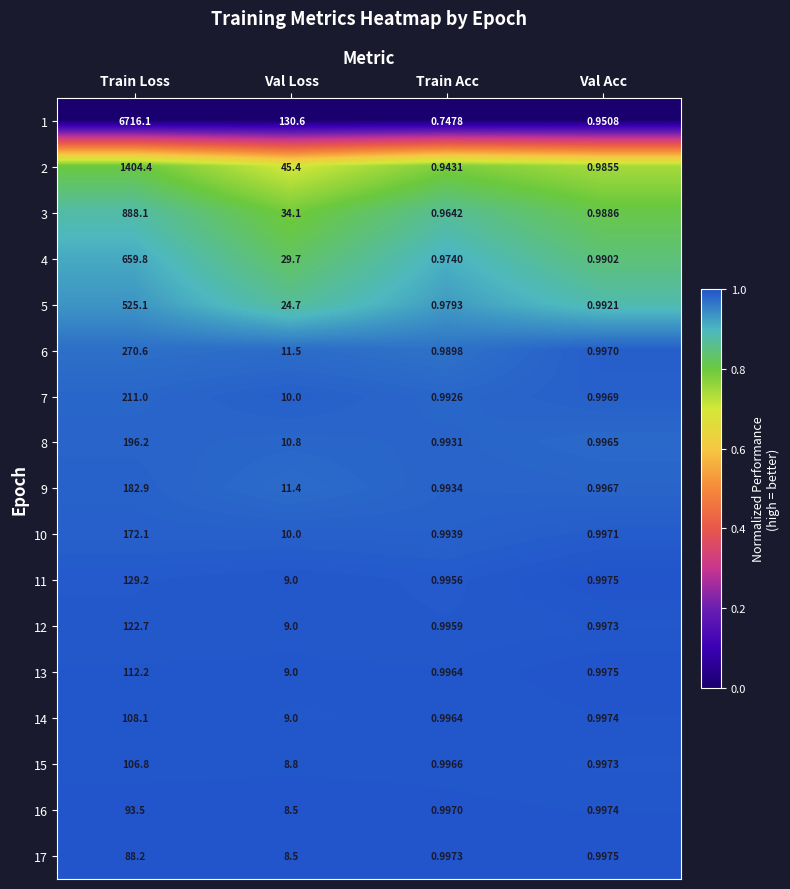

Is the value of 15 at Val Acc greater than the value of 13 at Val Loss?

No